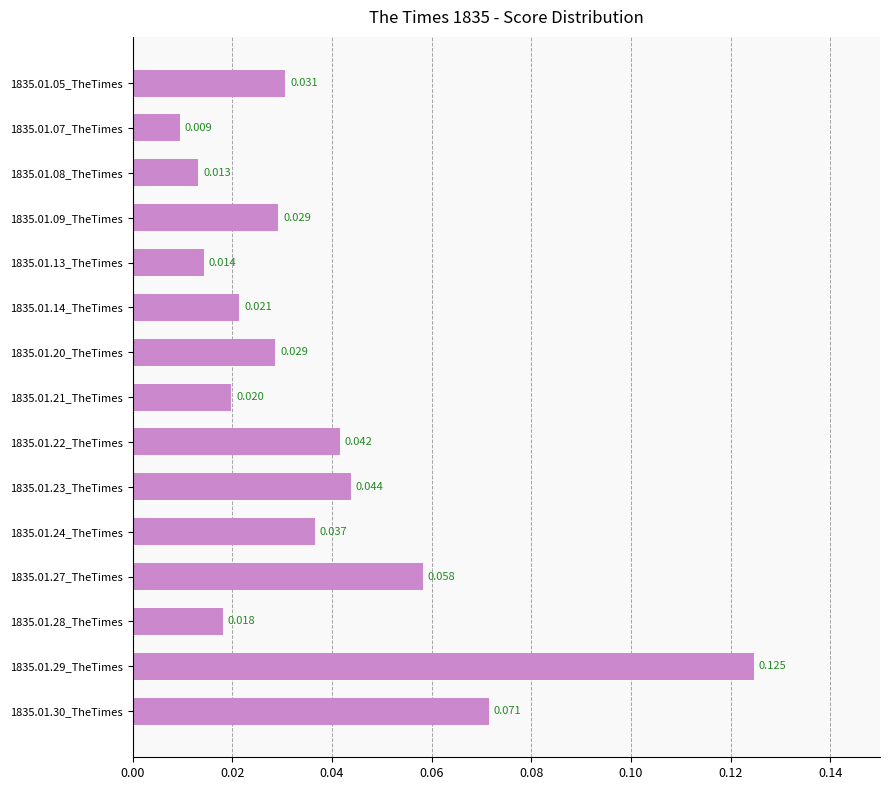

Are the bars grouped side by side (vs. stacked)?

No